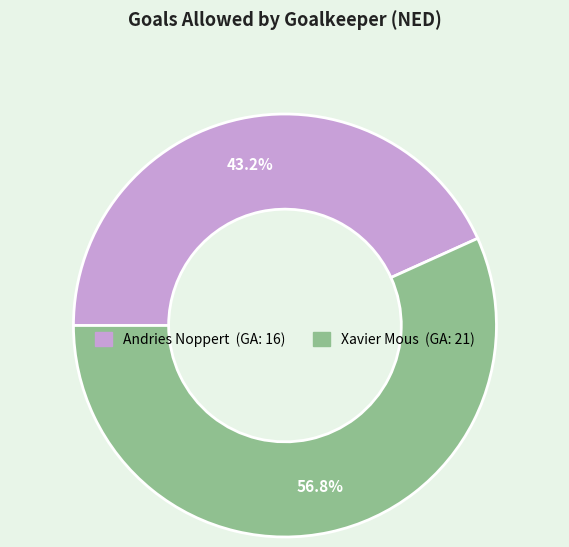

Does any single category account for the majority?

Yes